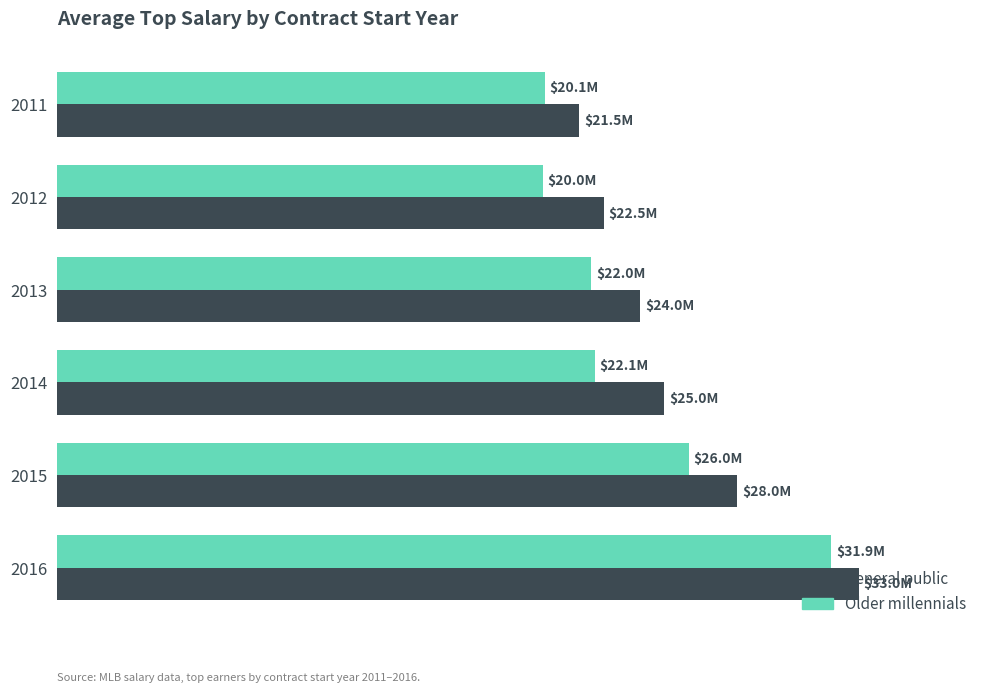

What are all the series names shown in the legend?

General public, Older millennials